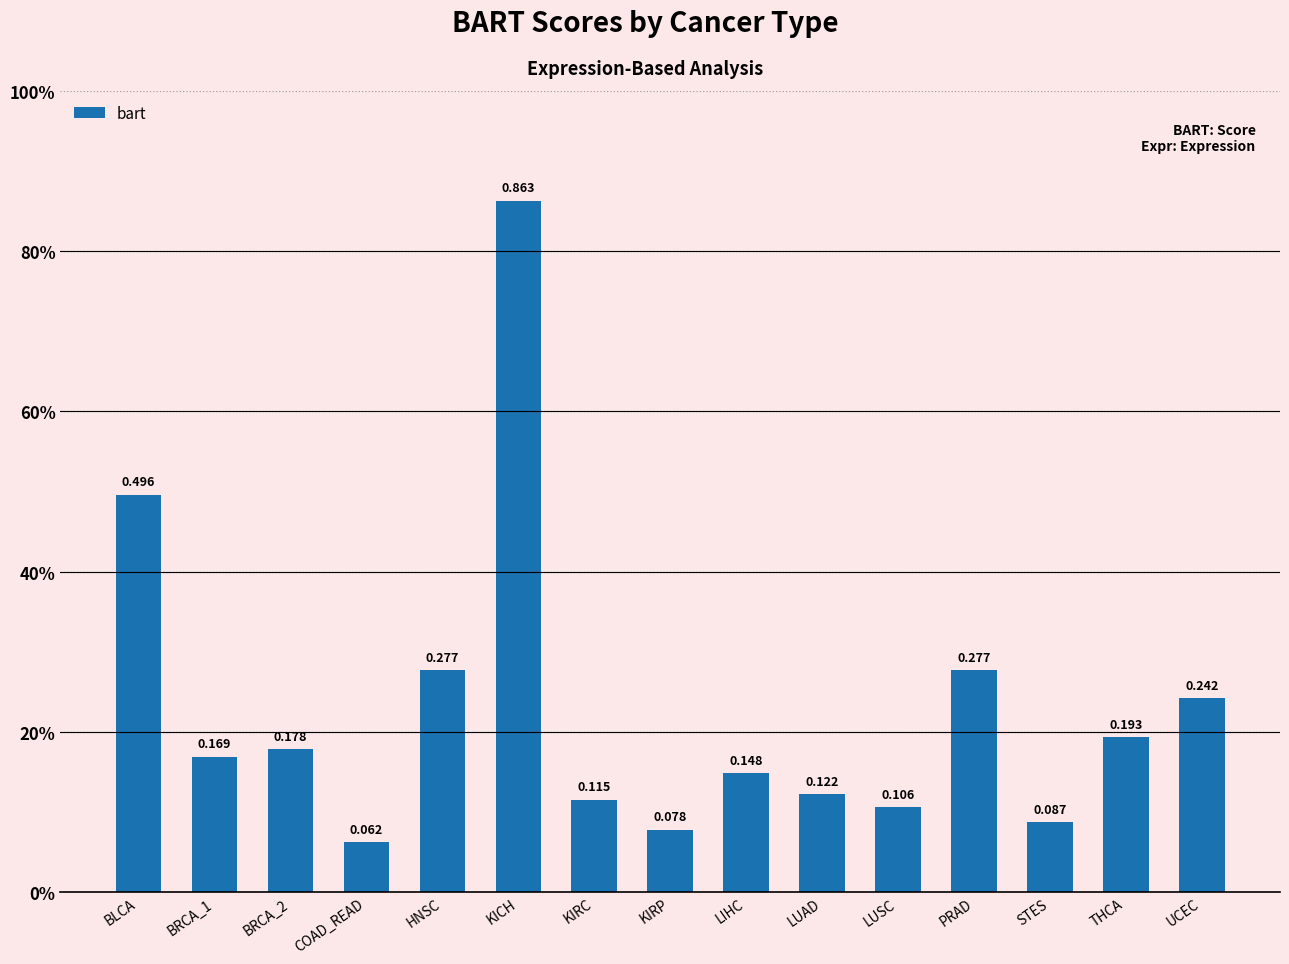

True or false: the data shows 0.9 at KICH.

True